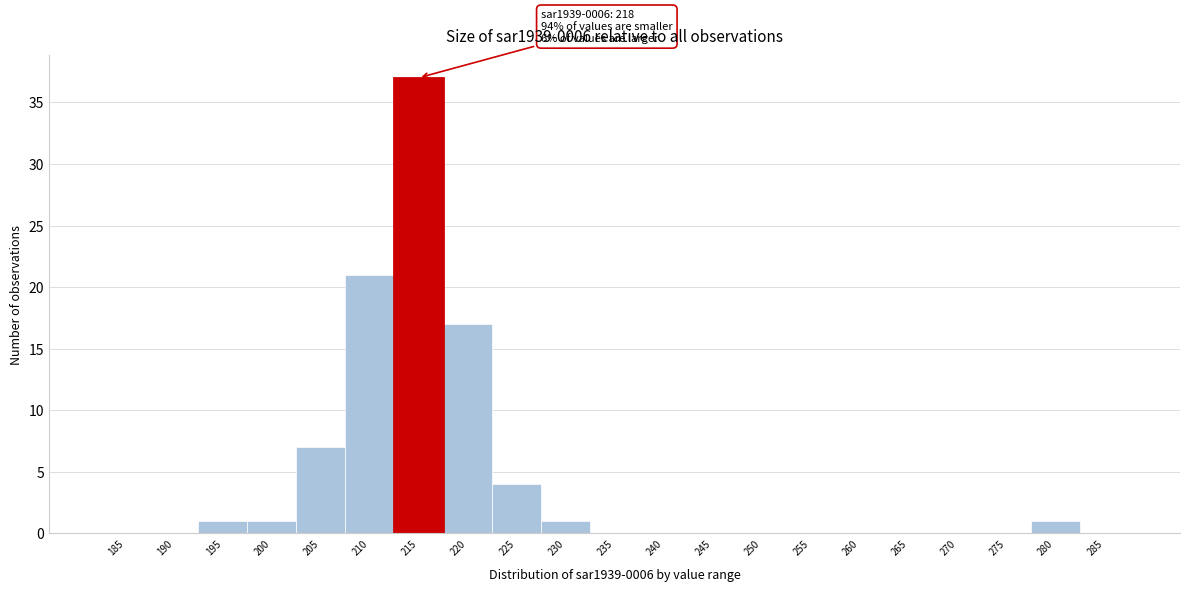

Reading left to right, what are all the values shown in this chart?

185=0	190=0	195=1	200=1	205=7	210=21	215=37	220=17	225=4	230=1	235=0	240=0	245=0	250=0	255=0	260=0	265=0	270=0	275=0	280=1	285=0